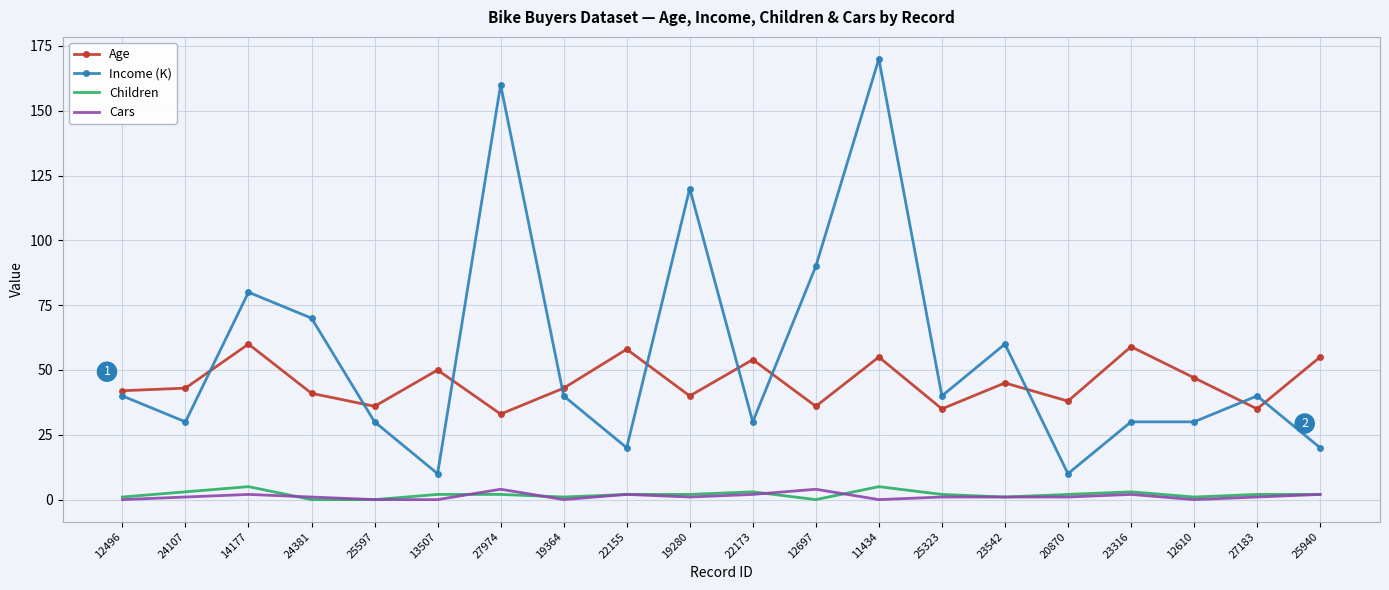

What are all the series names shown in the legend?

Age, Income (K), Children, Cars